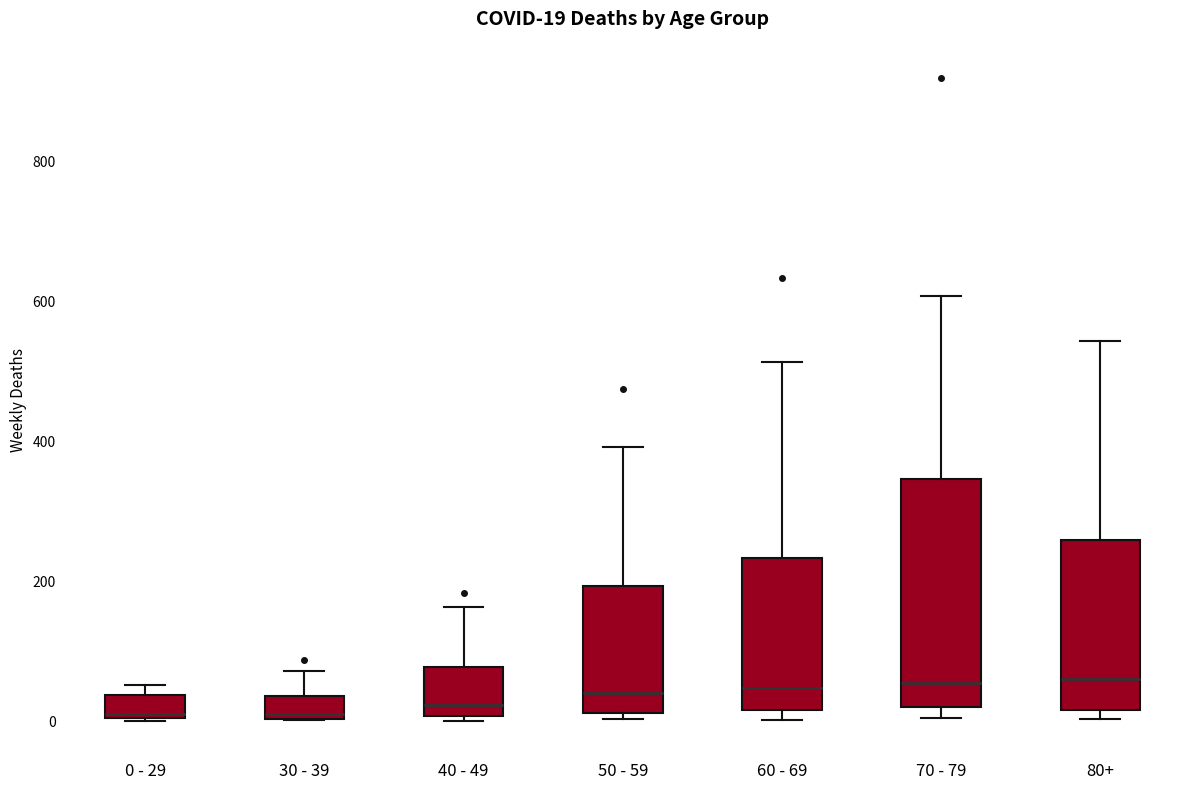

Which box is the tallest, from its lower edge to its upper edge?

70 - 79